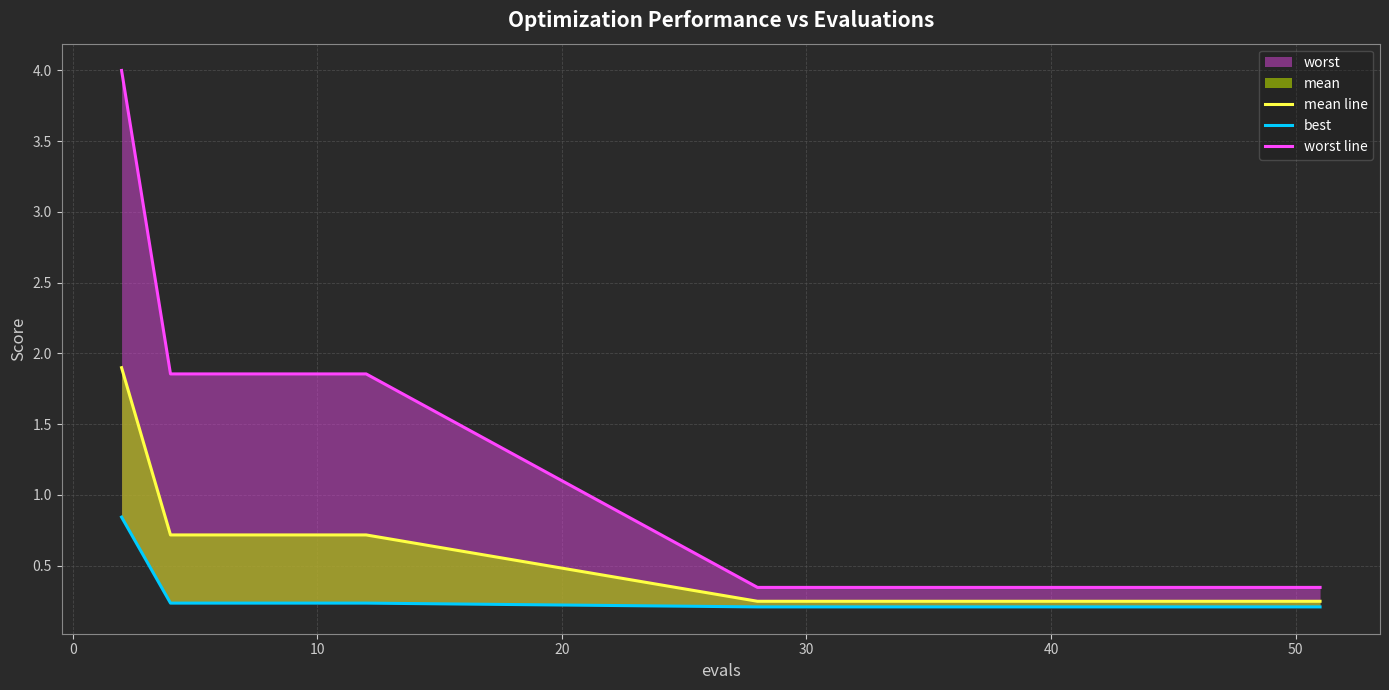

True or false: worst line and mean line intersect in this chart.

False